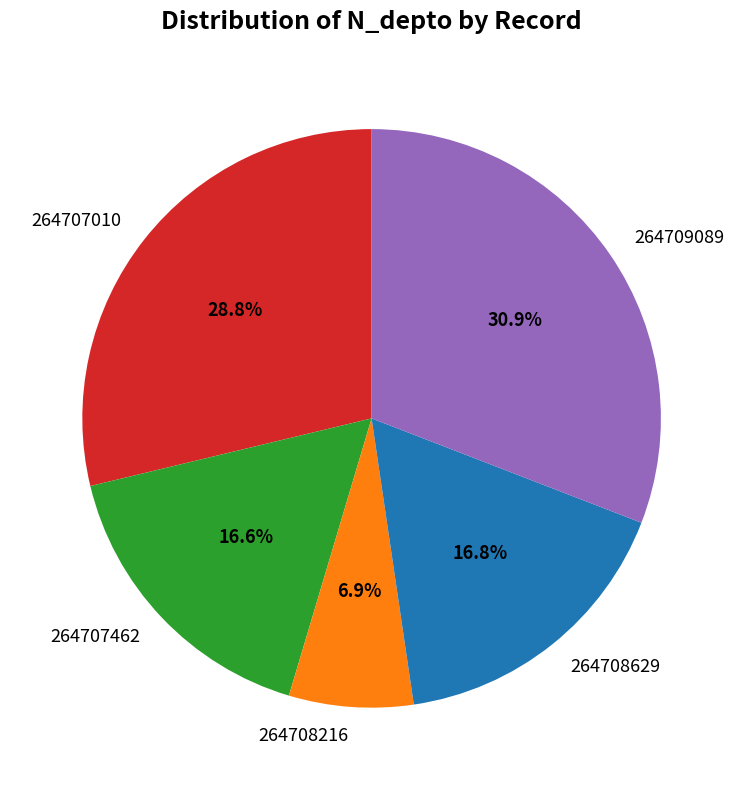

To the nearest percent, what percentage of the pie is 264707462?

17%